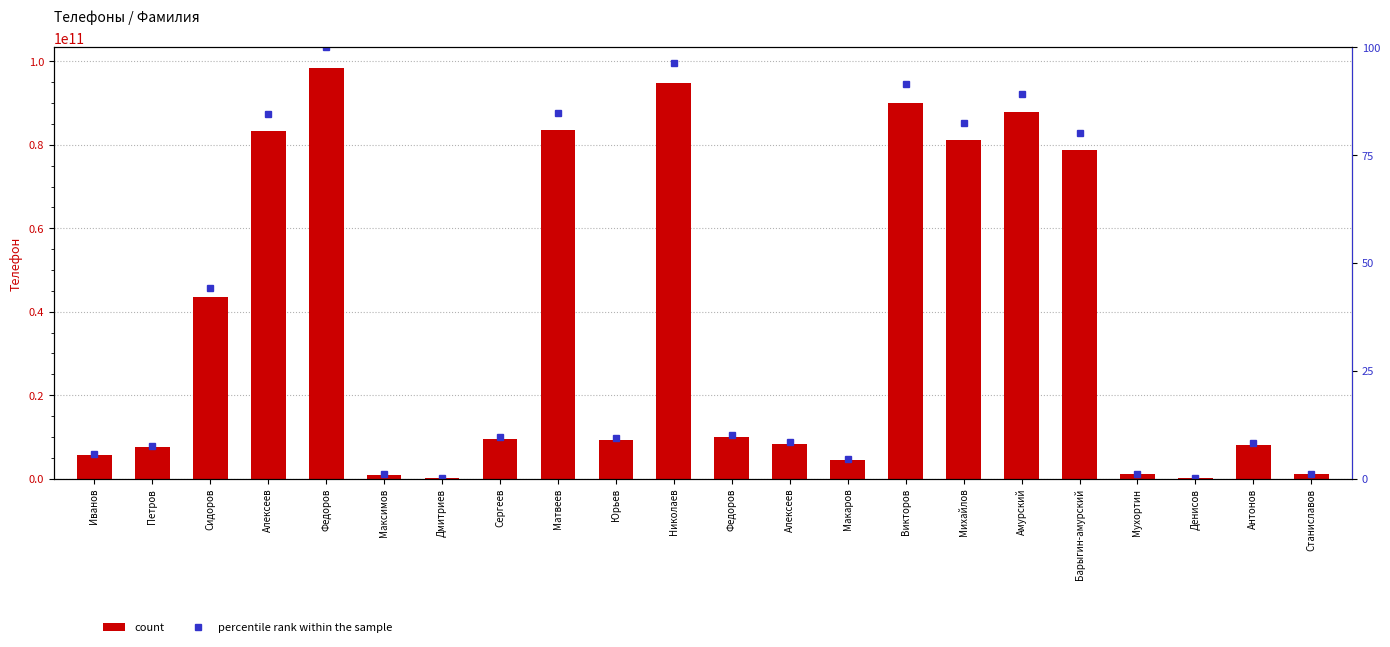

What is the sum of all Телефон values?

807540951616.0